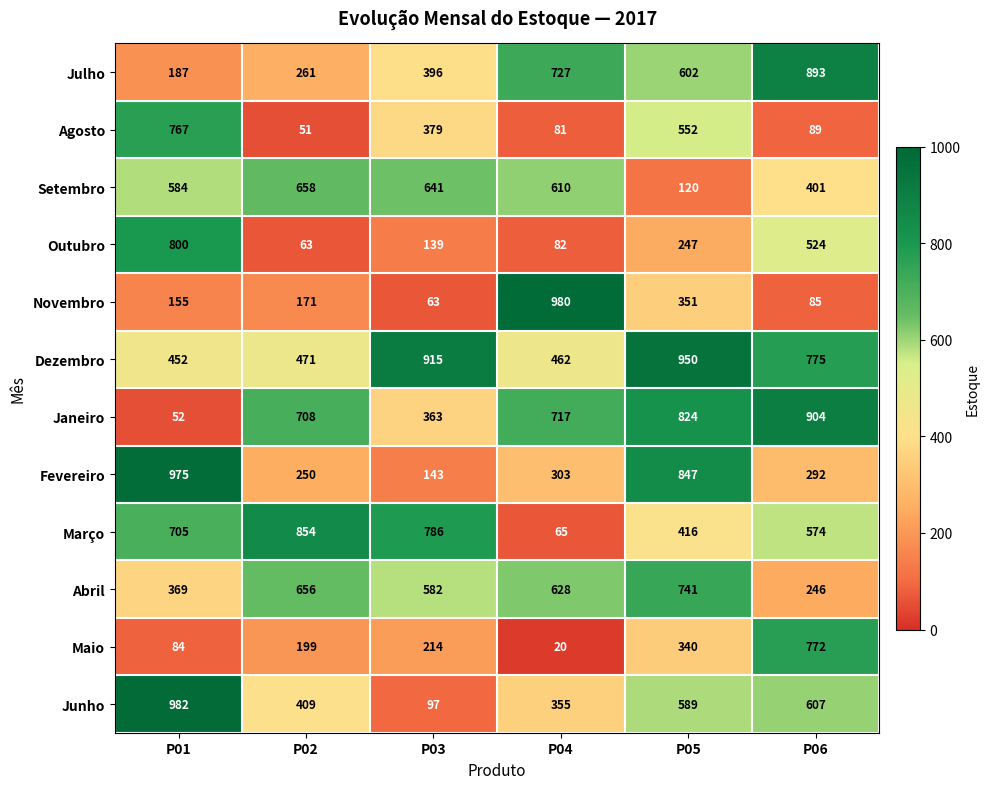

Which category has the highest value in the Julho series?

P06